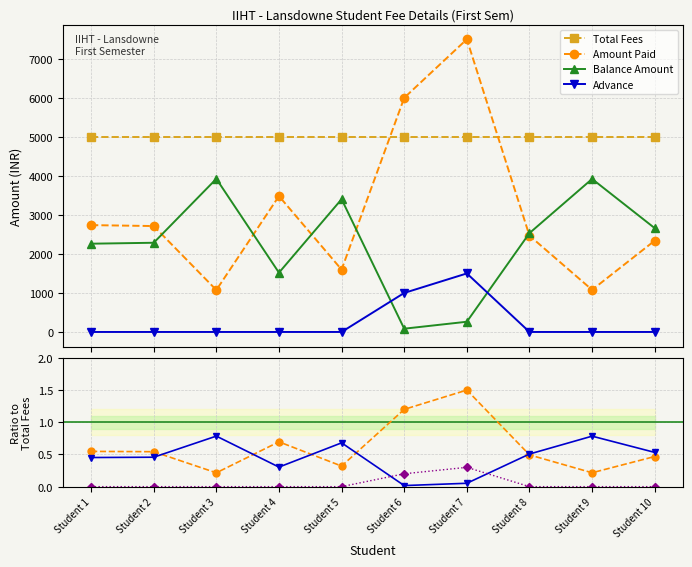

At how many categories does at least one series exceed 3444?

10